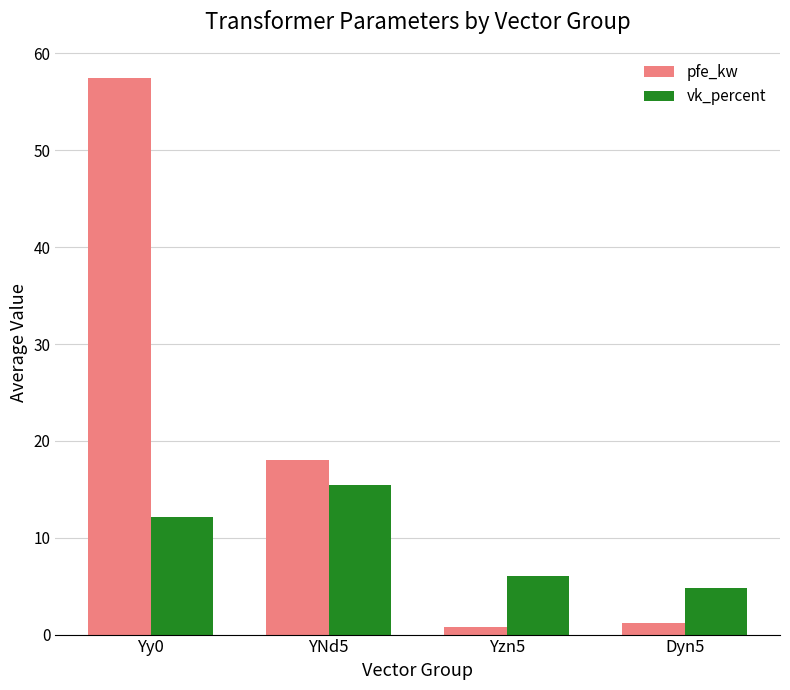

Which category has the highest value in the vk_percent series?

YNd5